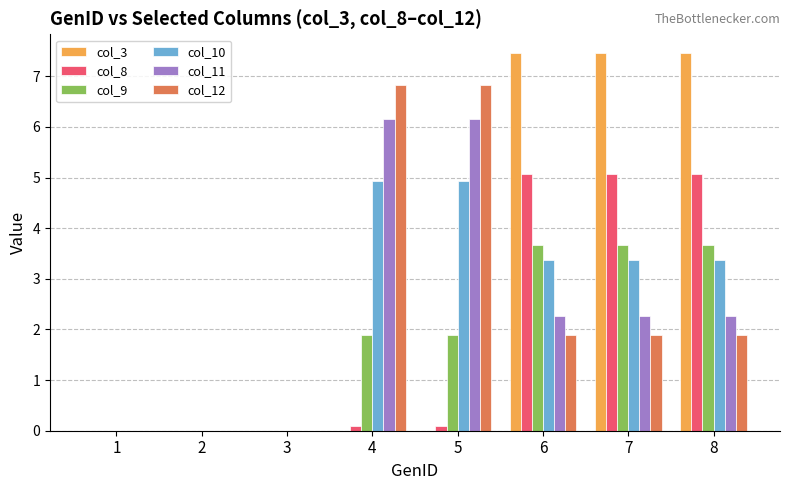

What is the sum of the col_11 values at 2 and 7?

2.3